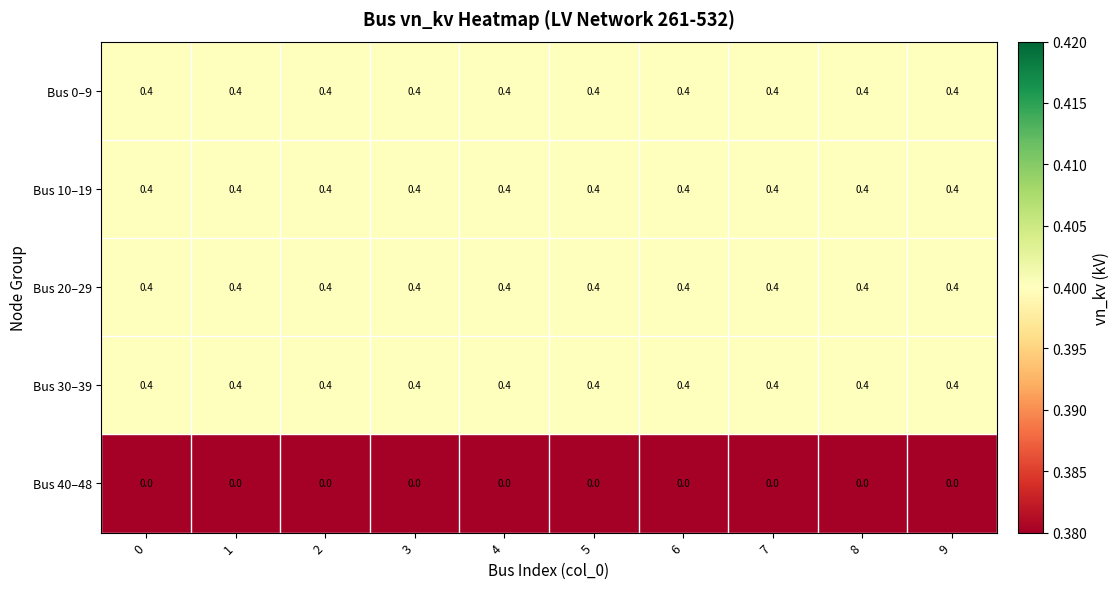

What is the sum of the Bus 20–29 values at 3 and 5?

0.8